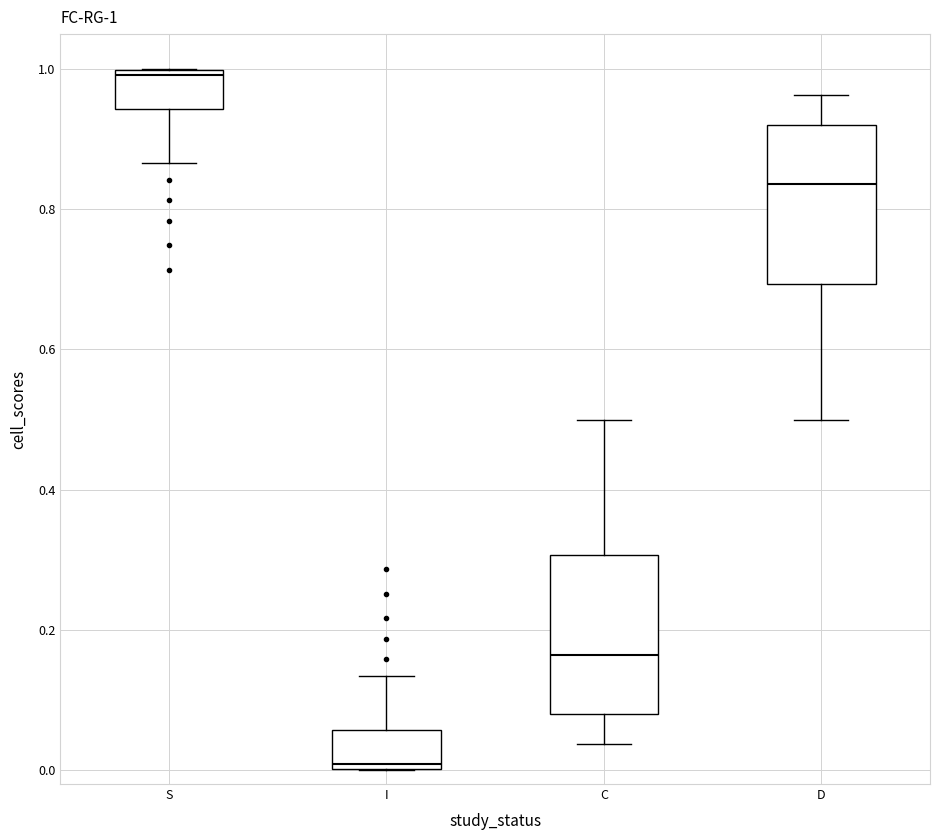

Which box's median line is the highest?

S